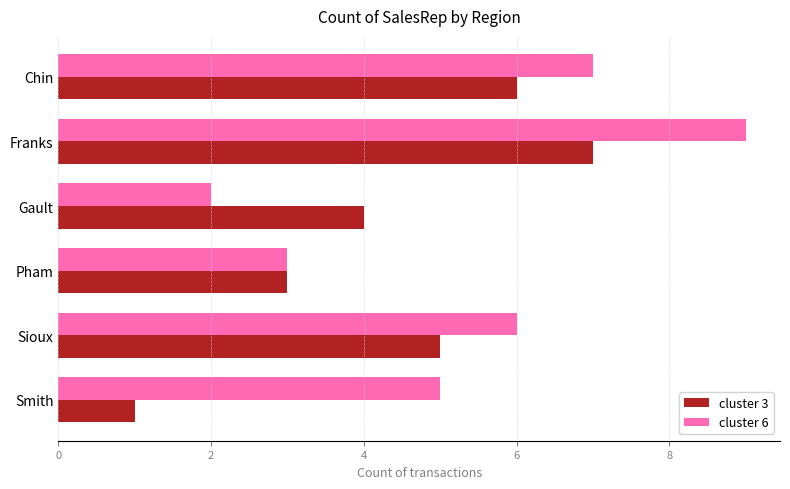

What is the difference between the second highest and minimum values in the cluster 3 series?

5